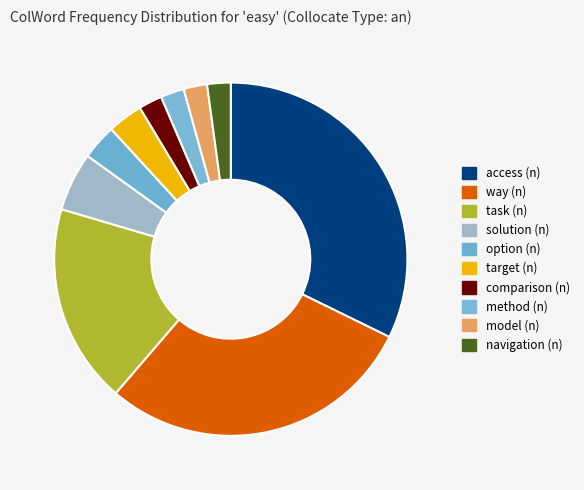

Combined, do method (n) and access (n) account for over 50%?

No